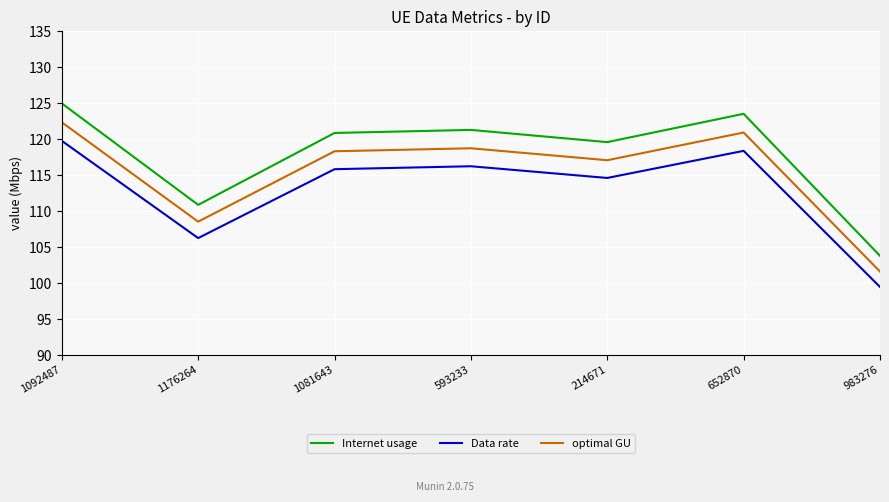

Is it true that Internet usage equals 121.3 at 593233?

True